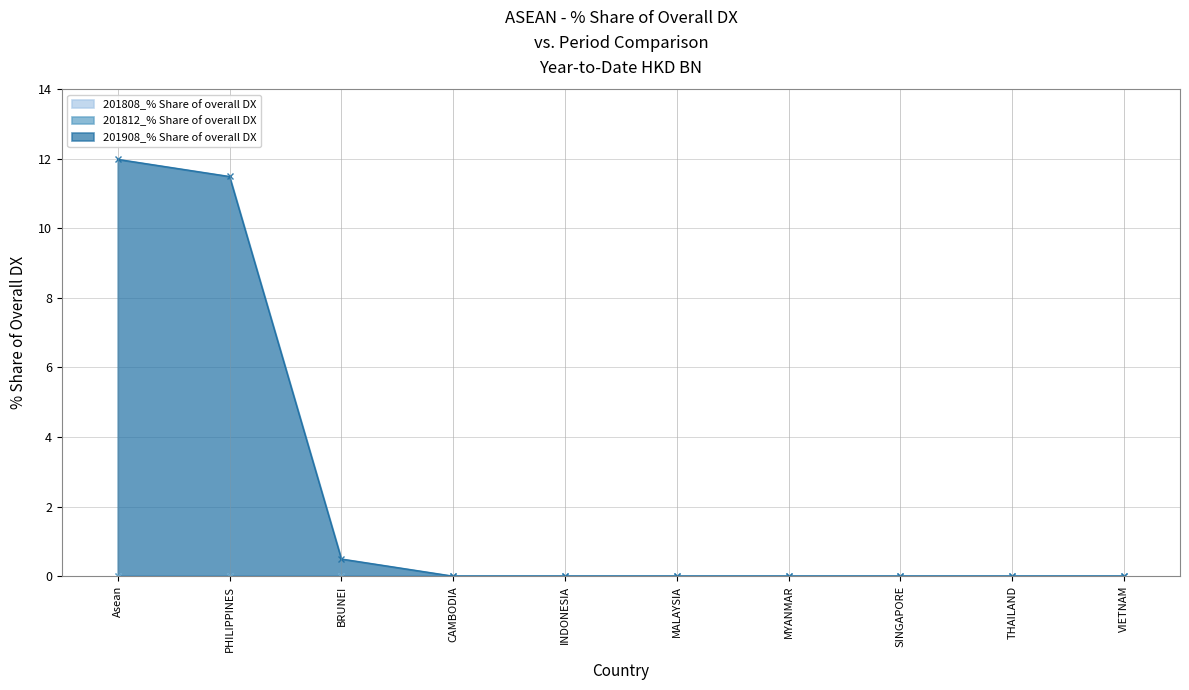

True or false: 201808_% Share of overall DX and 201908_% Share of overall DX cross at least once.

False